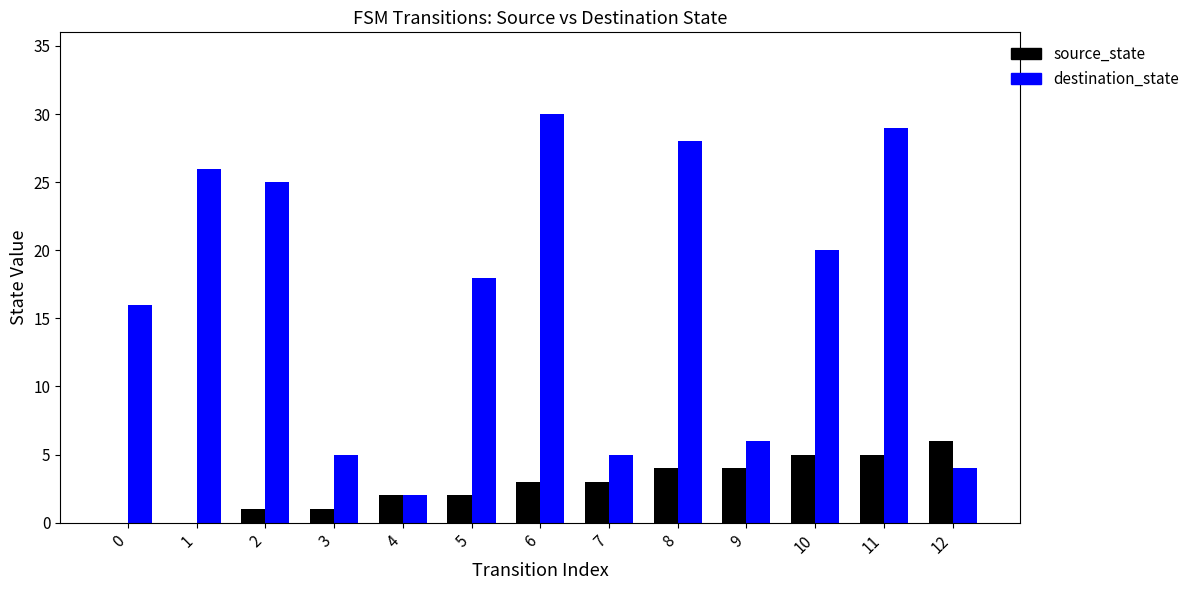

Between 0 and 6, which series saw the biggest shift?

destination_state